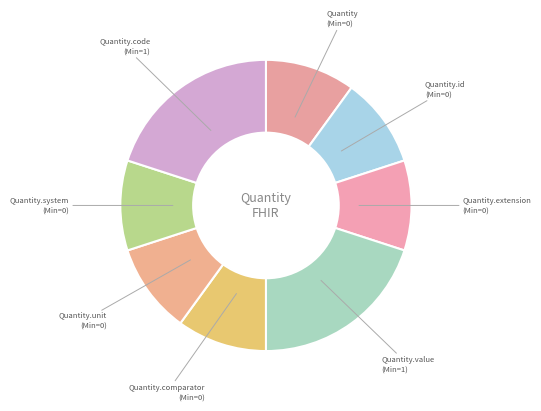

What is the ratio of the value at Quantity.extension to the value at Quantity?

1.0